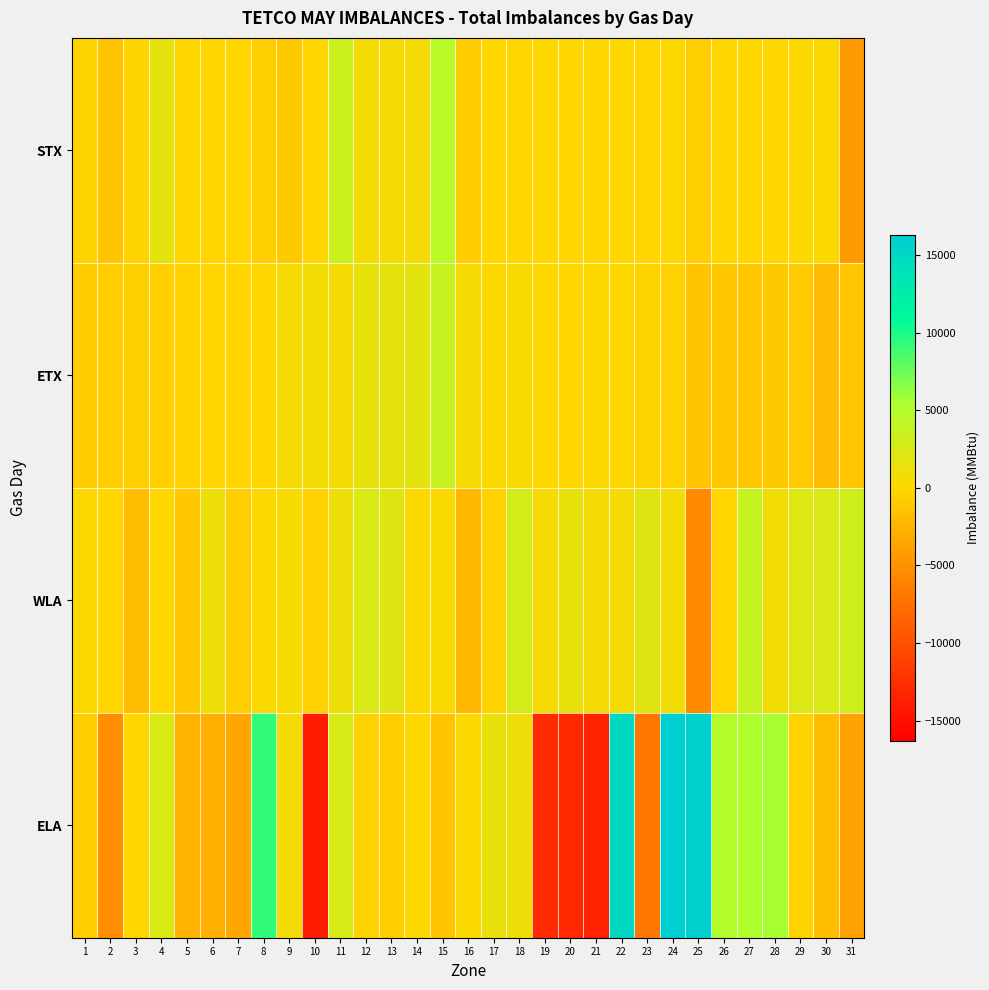

Reading right to left, list all the values displayed in this chart.

STX: 31=-4313	30=154	29=69	28=35	27=35	26=35	25=-618	24=68	23=-130	22=42	21=37	20=17	19=20	18=-88	17=-1	16=-742	15=4643	14=669	13=625	12=635	11=3470	10=-77	9=-968	8=-625	7=-81	6=-83	5=-70	4=1642	3=-308	2=-1324	1=-271
ETX: 31=-1220	30=-1931	29=-899	28=-984	27=-1117	26=-1034	25=-1463	24=-418	23=-292	22=82	21=101	20=-64	19=120	18=316	17=209	16=510	15=3639	14=1810	13=1735	12=1522	11=690	10=832	9=555	8=22	7=-141	6=-161	5=-335	4=-544	3=-446	2=-698	1=-726
WLA: 31=3212	30=2448	29=2285	28=816	27=3736	26=-119	25=-5528	24=848	23=2003	22=617	21=577	20=1403	19=557	18=2897	17=-300	16=-2184	15=305	14=105	13=1991	12=2480	11=1122	10=-411	9=430	8=175	7=-575	6=1128	5=-1072	4=57	3=-1867	2=-30	1=188
ELA: 31=-3849	30=-1837	29=-265	28=5633	27=5234	26=4965	25=15885	24=16288	23=-7124	22=14913	21=-13637	20=-13104	19=-12821	18=971	17=1418	16=211	15=-1344	14=75	13=-681	12=-194	11=2608	10=-13992	9=612	8=9245	7=-3443	6=-2853	5=-2614	4=2464	3=-37	2=-5250	1=-646